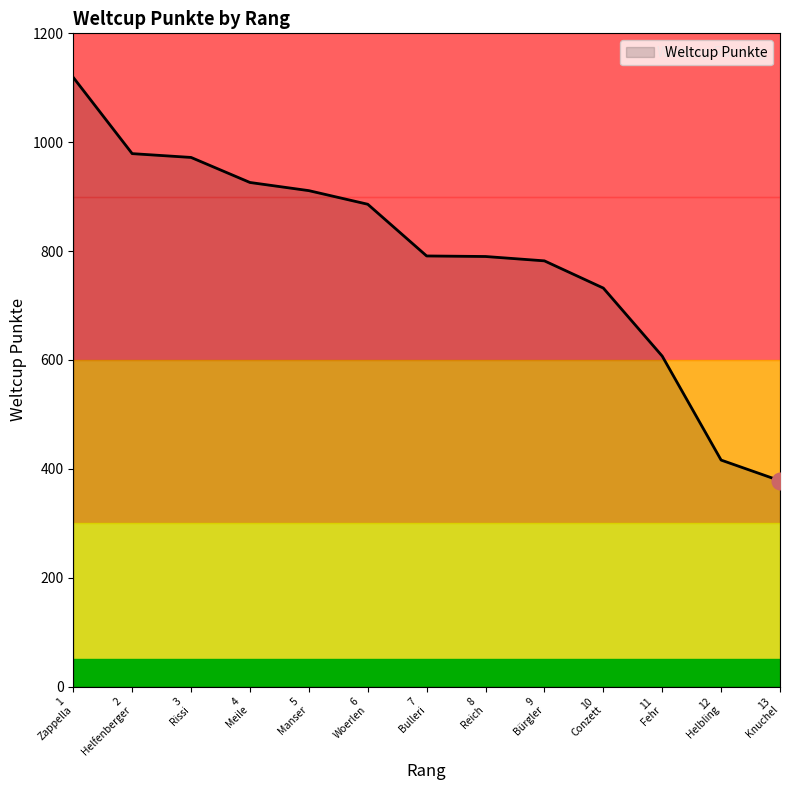

What is the maximum value shown in the chart?

1119